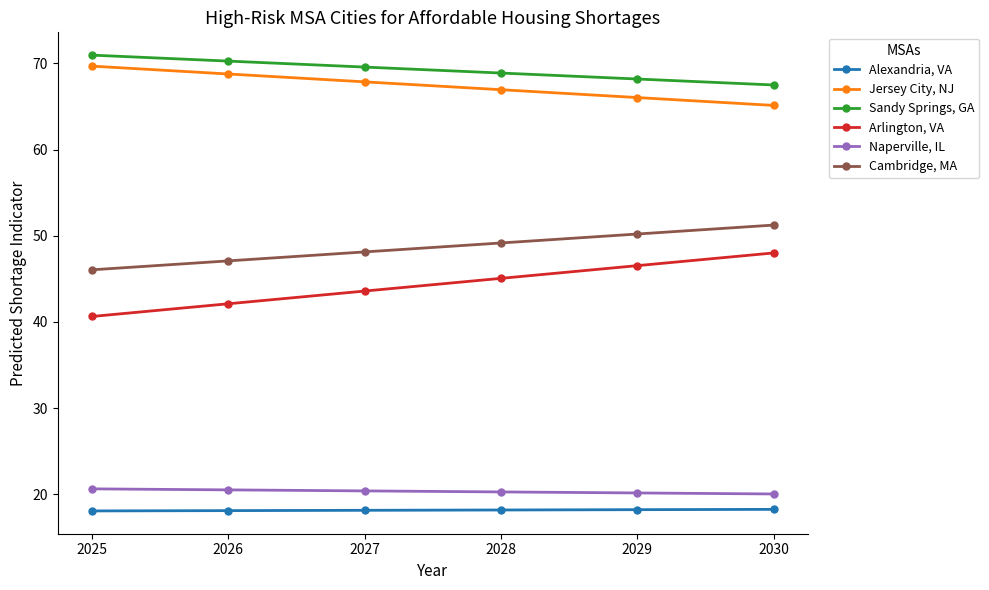

What is the highest value of the Jersey City, NJ series?

69.7